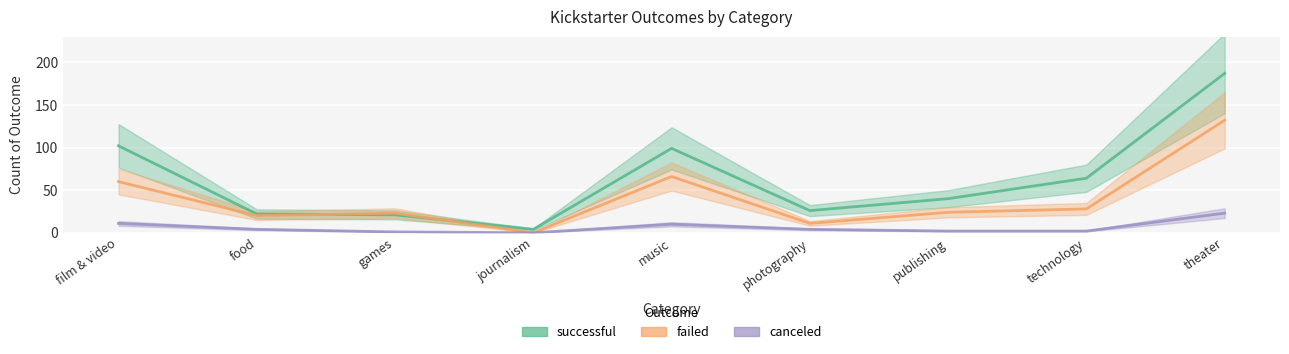

True or false: successful and canceled cross at least once.

False